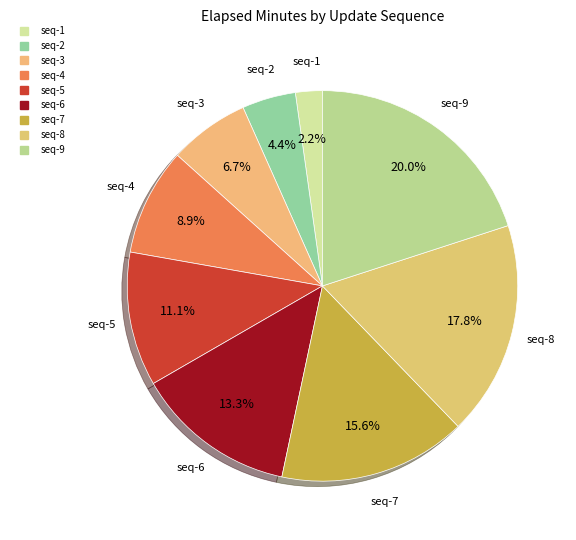

How many slices are in this pie chart?

9